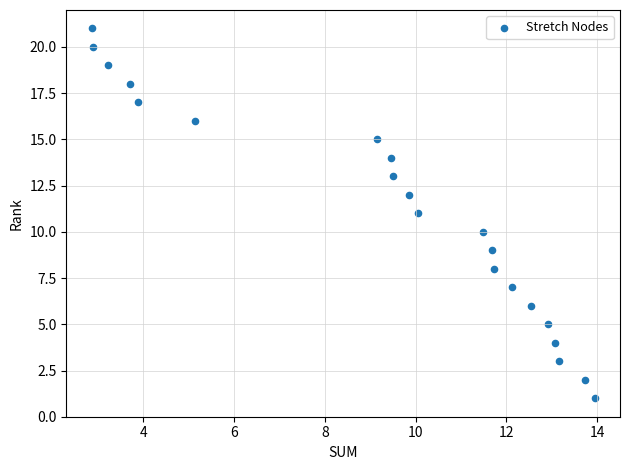

What is the range of Y values (max minus min)?

20